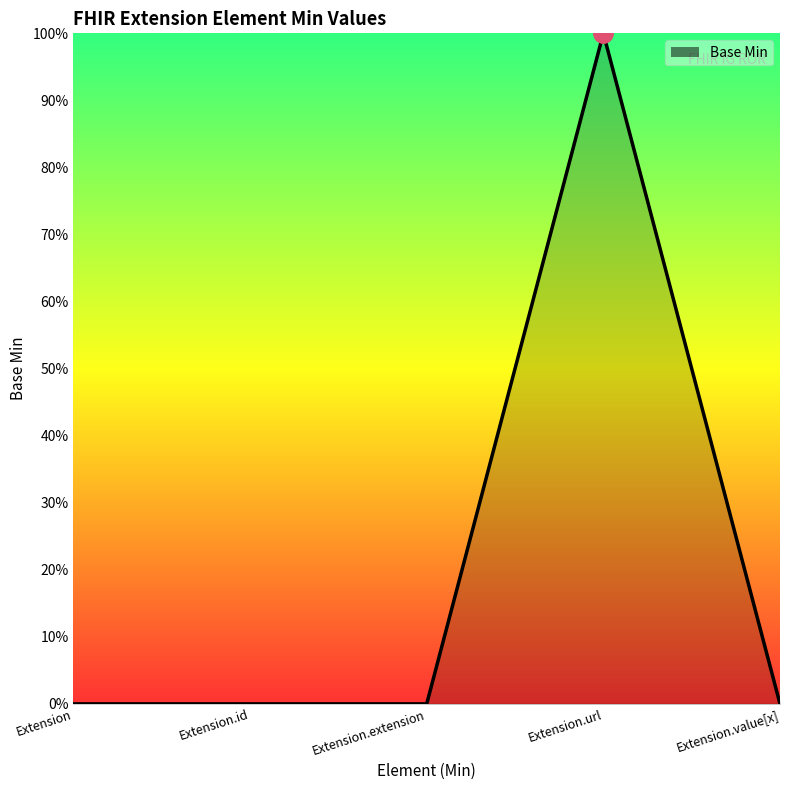

Does the chart display data point markers on the line(s)?

No